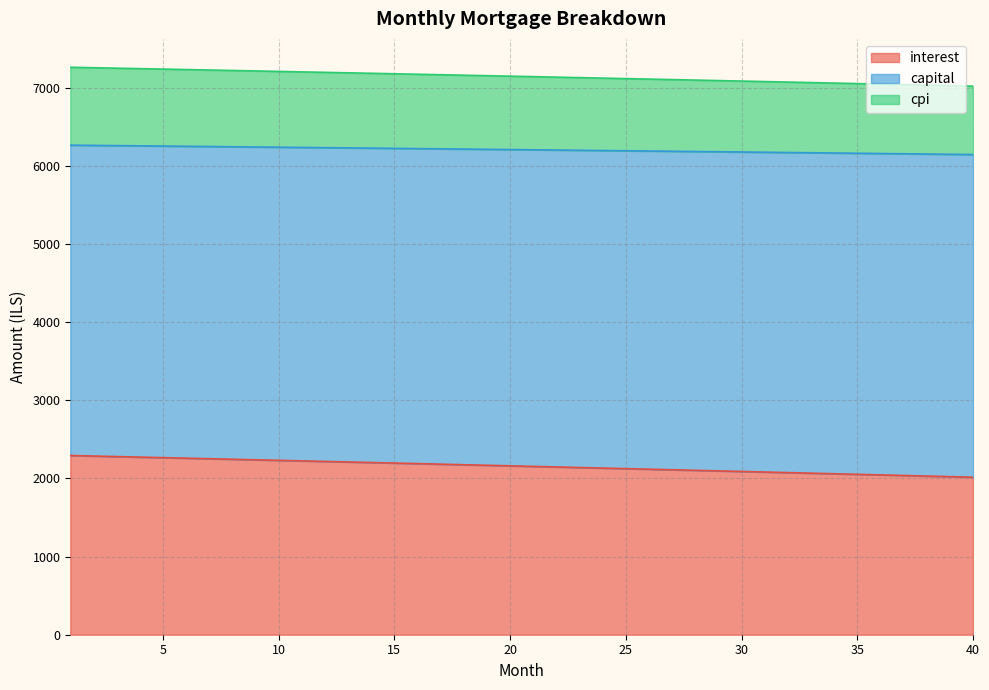

What is the total value across all series at 10?

7210.1